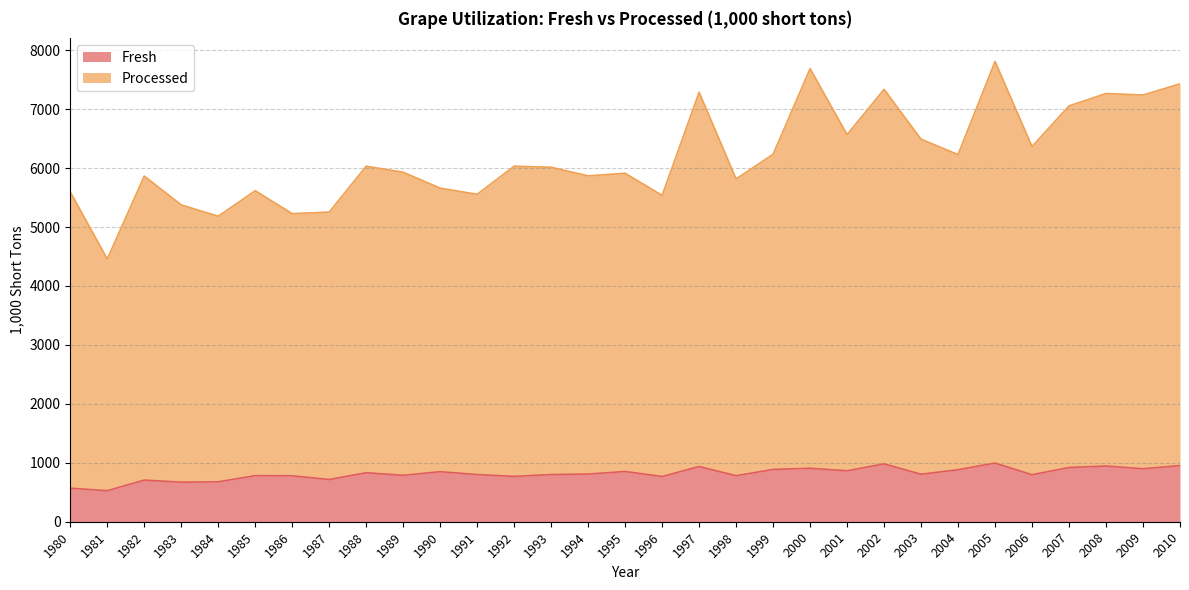

What is the value of the Fresh point at the 14th from the left?

800.5